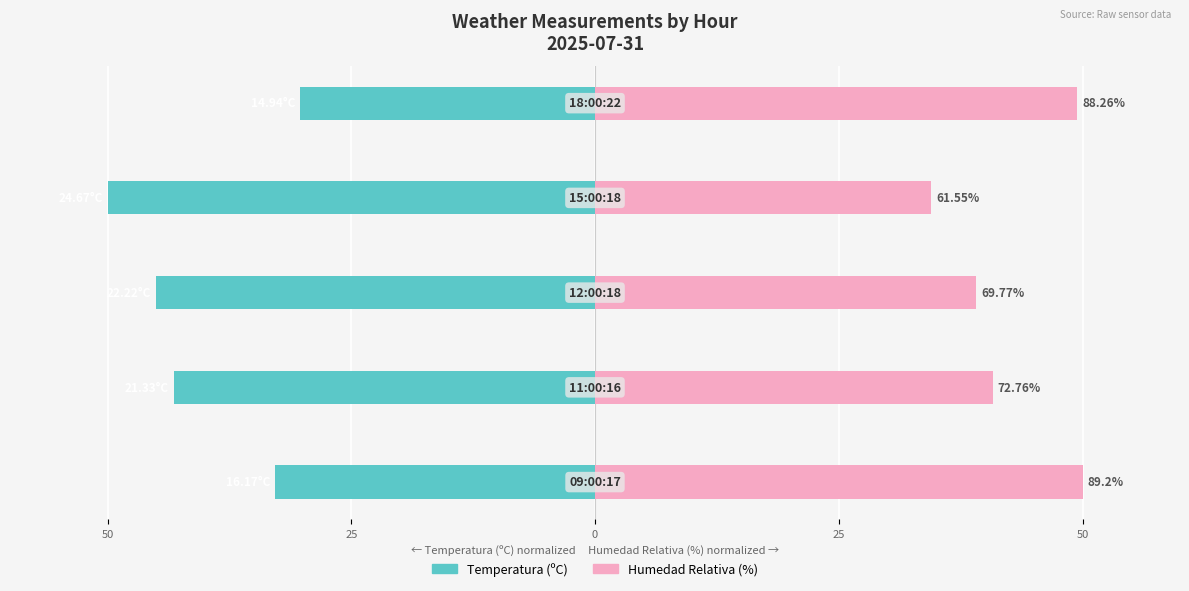

Rank the series at 50 from highest to lowest value.

Humedad Relativa (%), Temperatura (ºC)